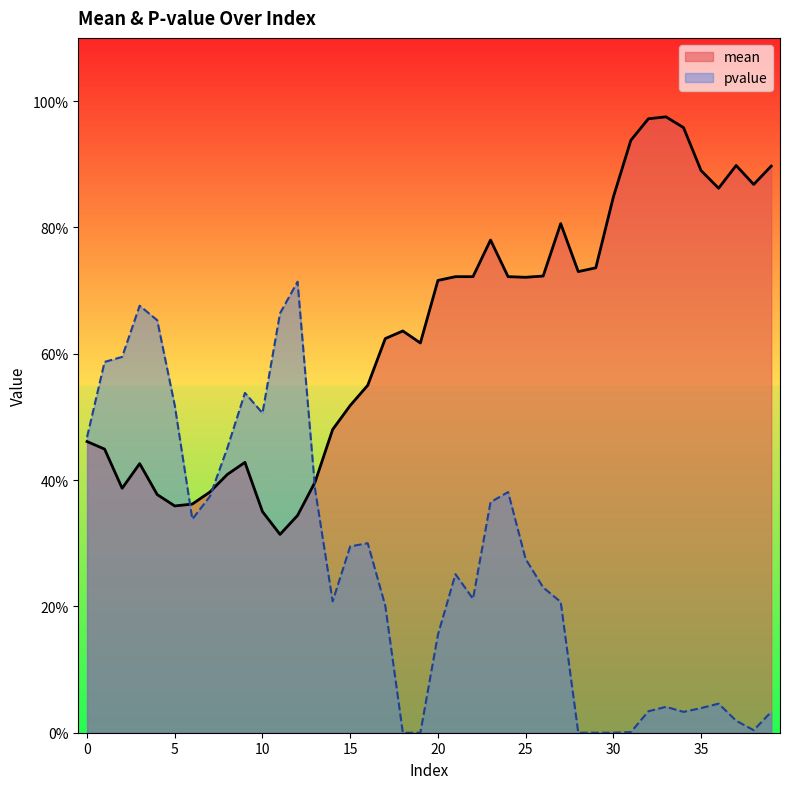

The pvalue series shows 0.2 at 27. True or false?

True